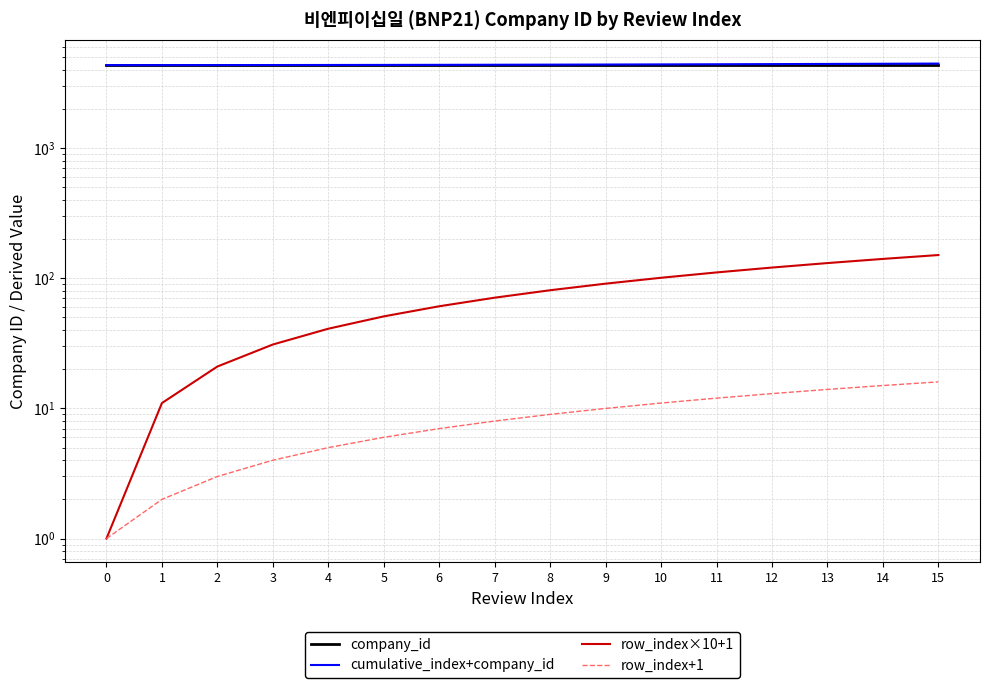

What is the value of the company_id point at the 9th from the left?

4352